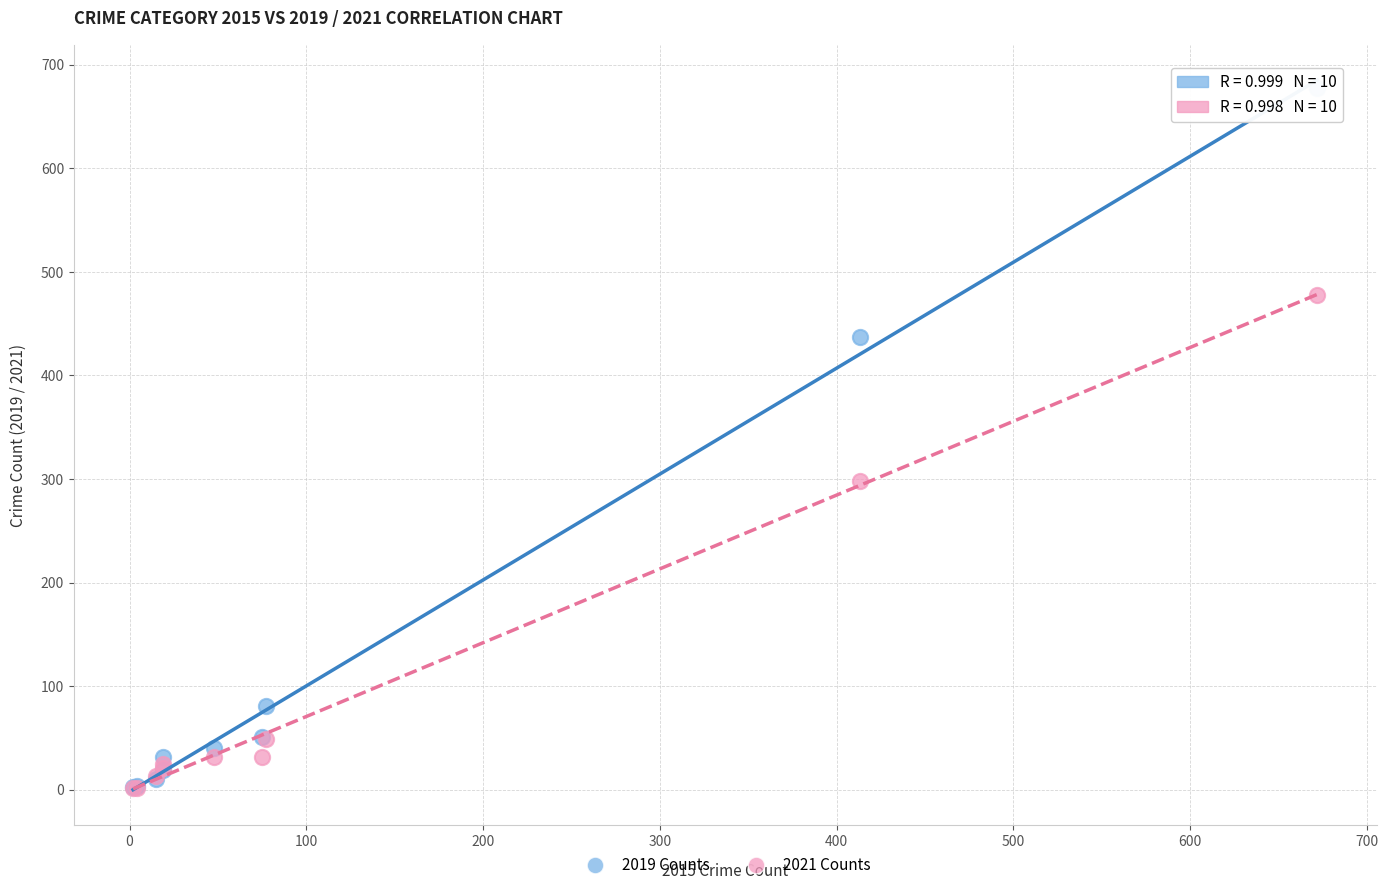

Across all series, what Y value is closest to 339?

298